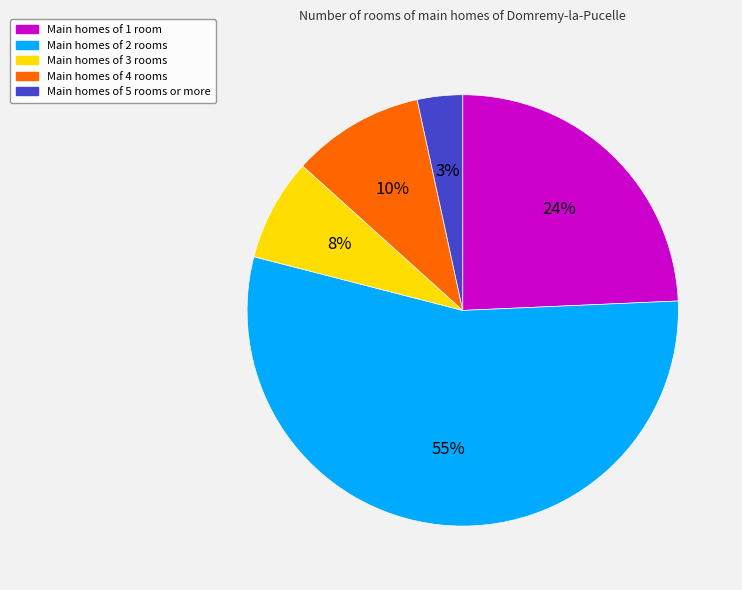

To the nearest percent, what is the average slice percentage?

20%